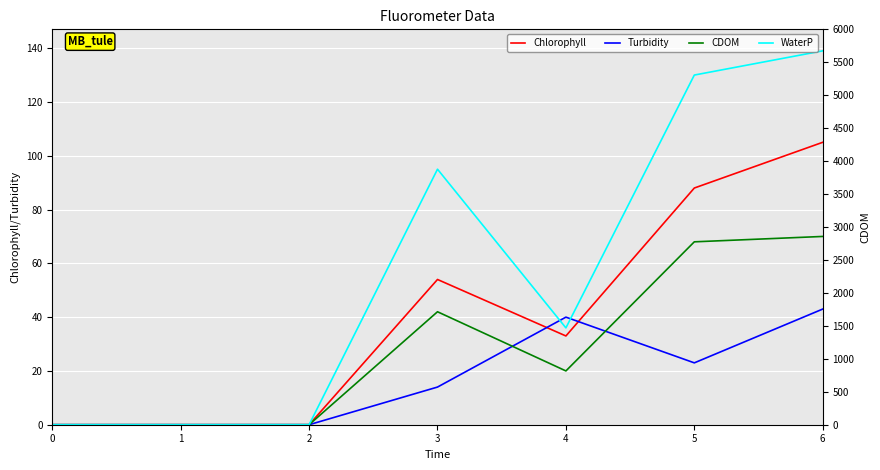

The Chlorophyll series shows -33 at 0. True or false?

False